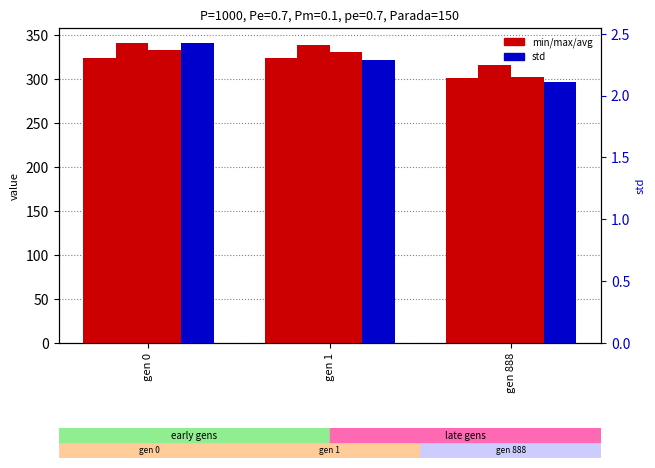

What is the maximum value for min?

323.9